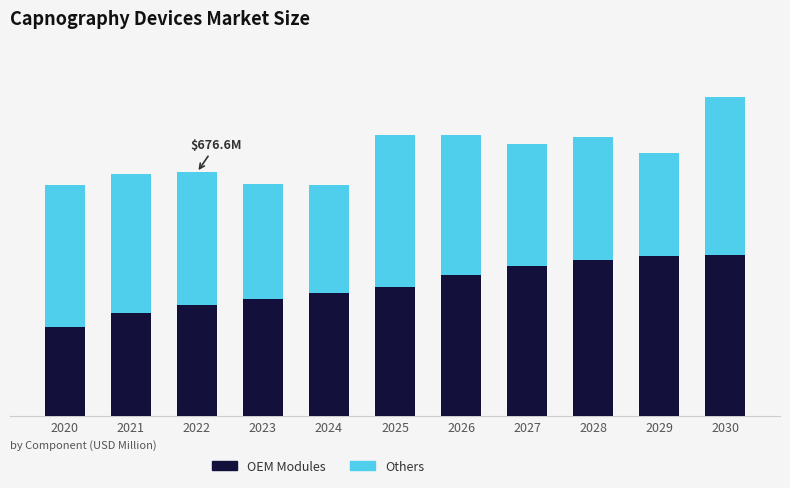

At how many categories does at least one series exceed 199?

11